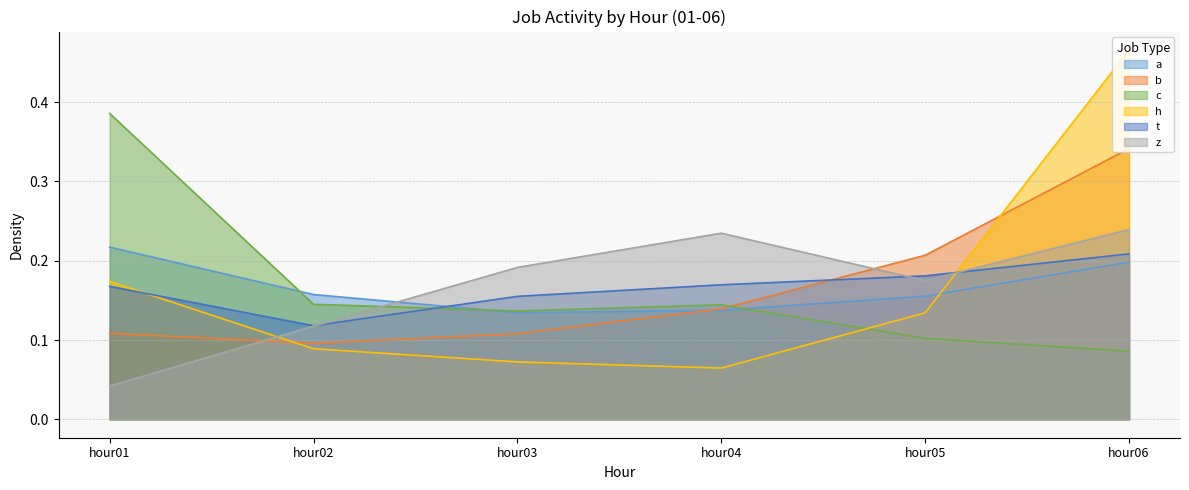

True or false: t has more than 2 points higher than both neighbors.

False